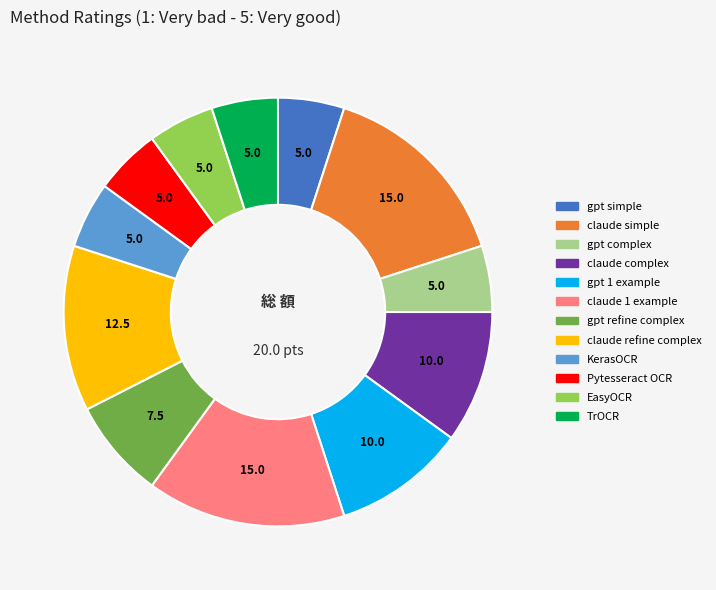

Is TrOCR the majority of the pie?

No